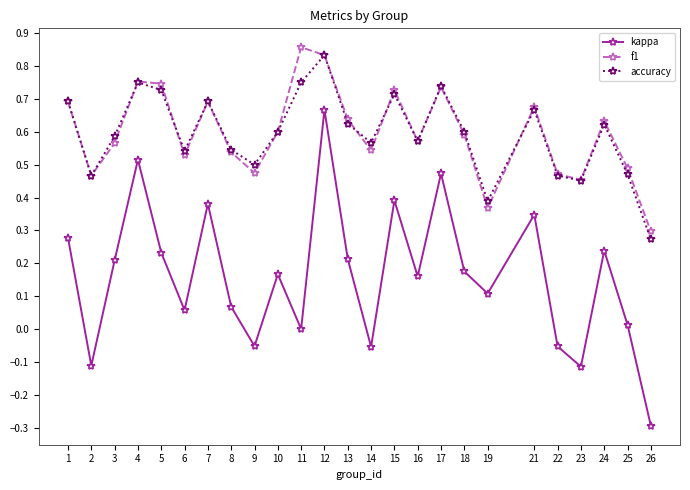

Between 2 and 4, which series saw the biggest shift?

kappa